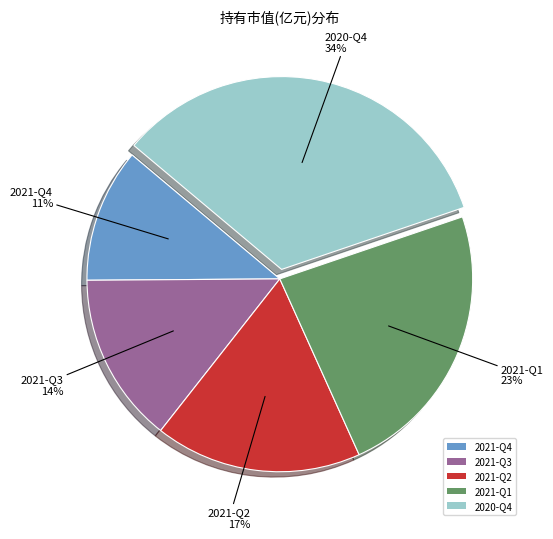

True or false: 2021-Q3 accounts for 14% of the total.

True